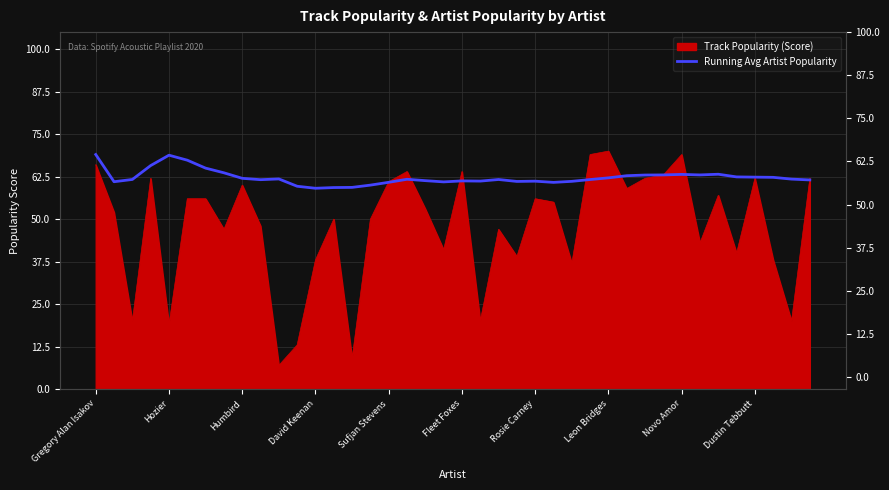

What is the sum of all values?

2490.2